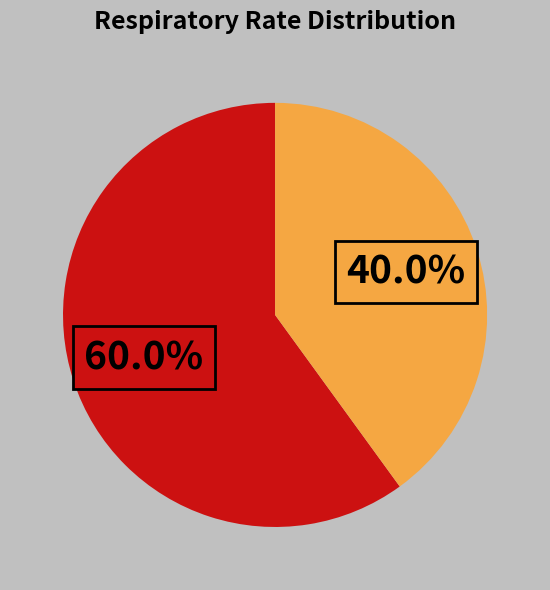

Is there a majority slice in this chart?

Yes